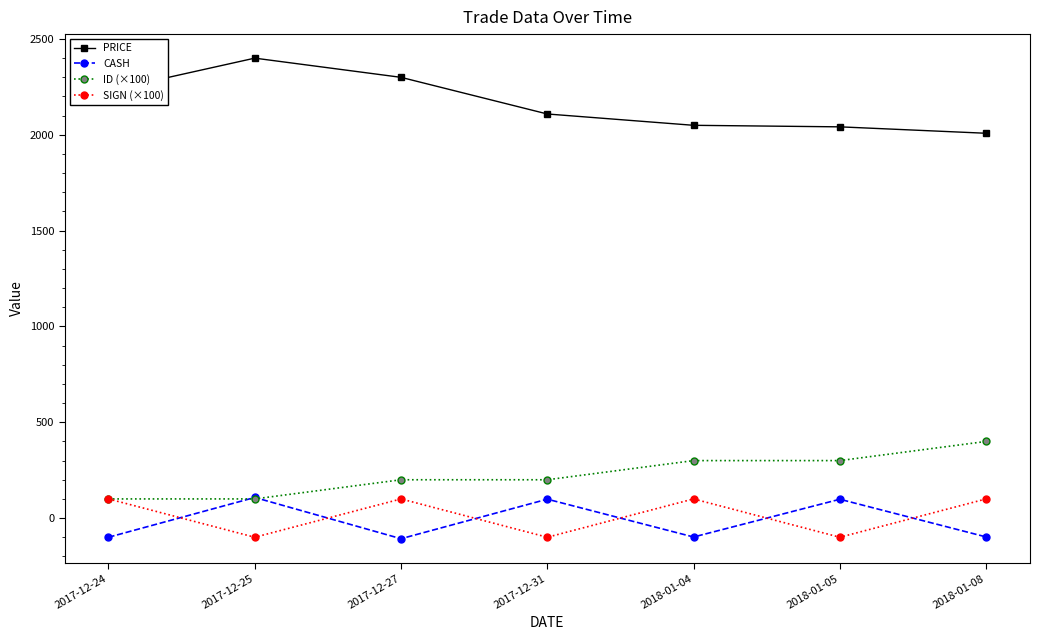

Where does the PRICE series first go above 2108?

2017-12-24